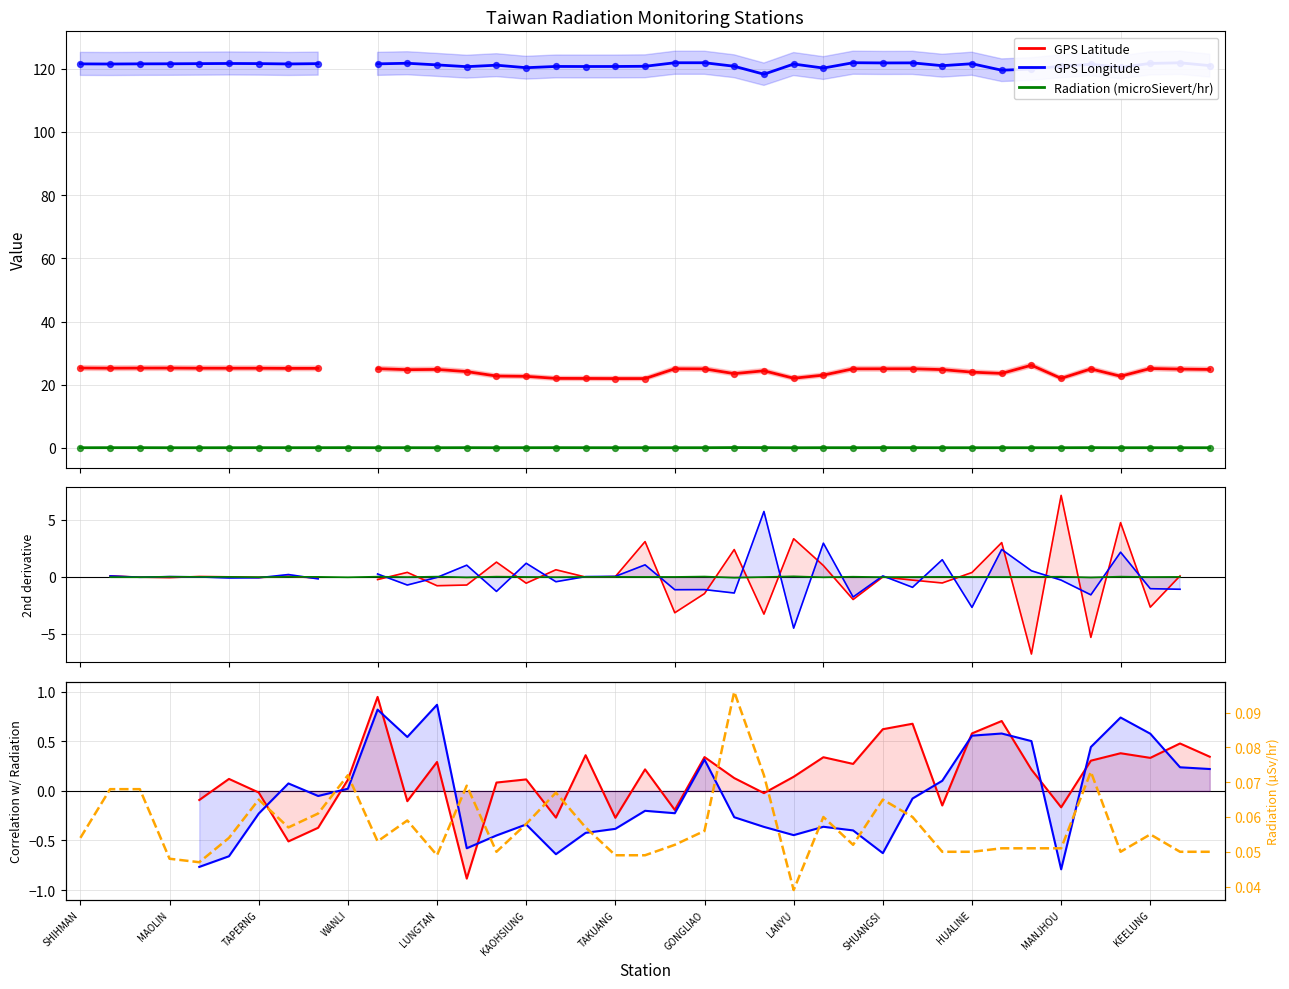

Which series contains the lowest Y value?

Radiation (microSievert/hr)